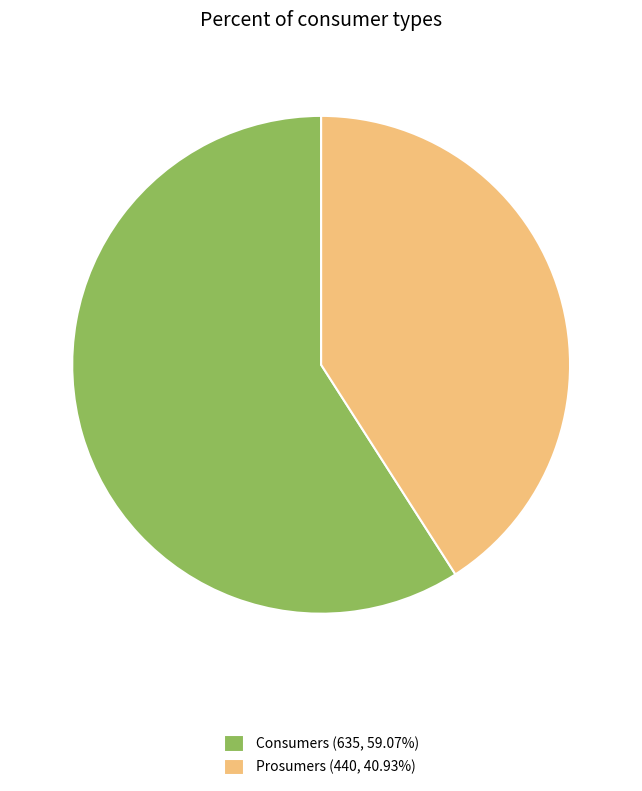

Approximately how many times larger is the value at Consumers (635, 59.07%) compared to Prosumers (440, 40.93%)?

1.4